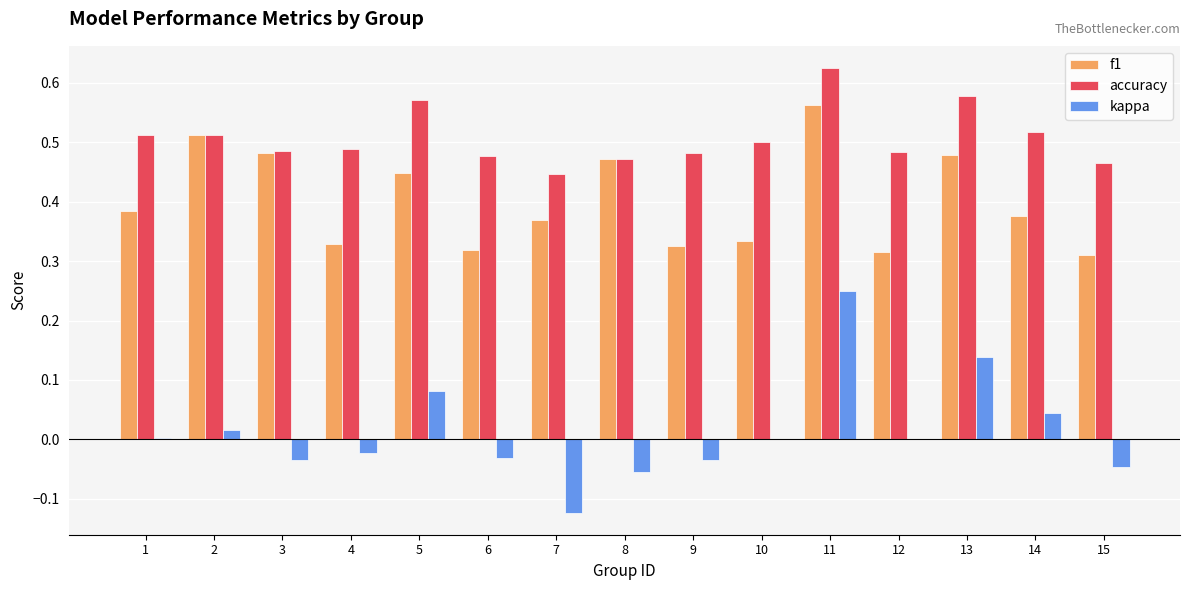

What is the sum of all accuracy values?

7.6